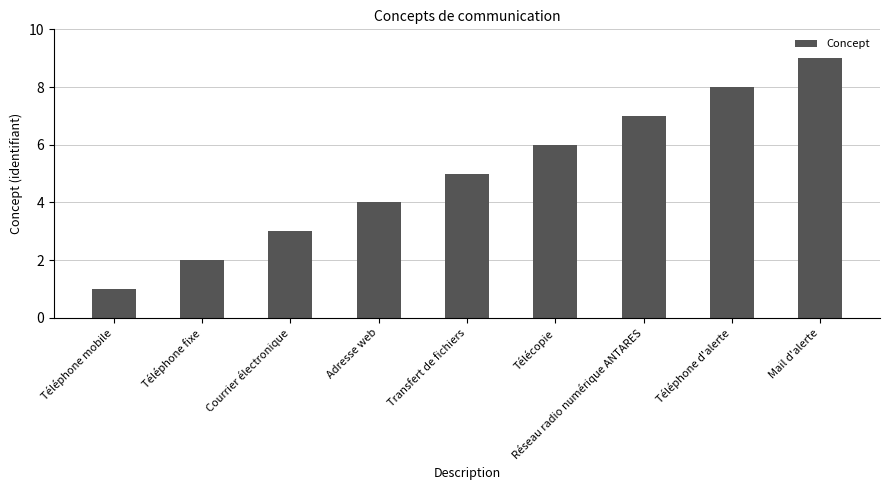

What is the label of the 4th bar from the right?

Télécopie